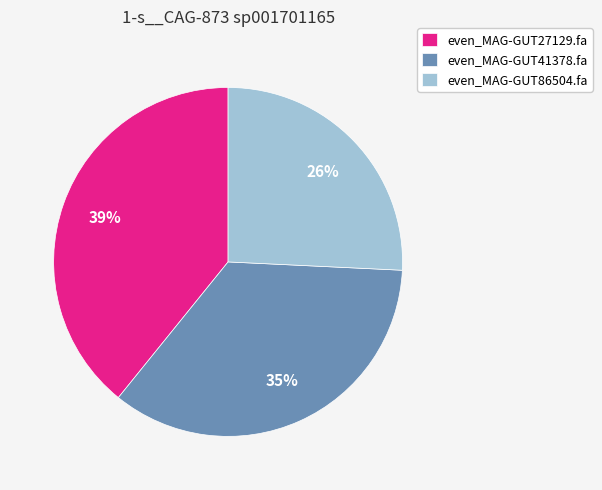

What is the largest slice in the pie chart?

even_MAG-GUT27129.fa